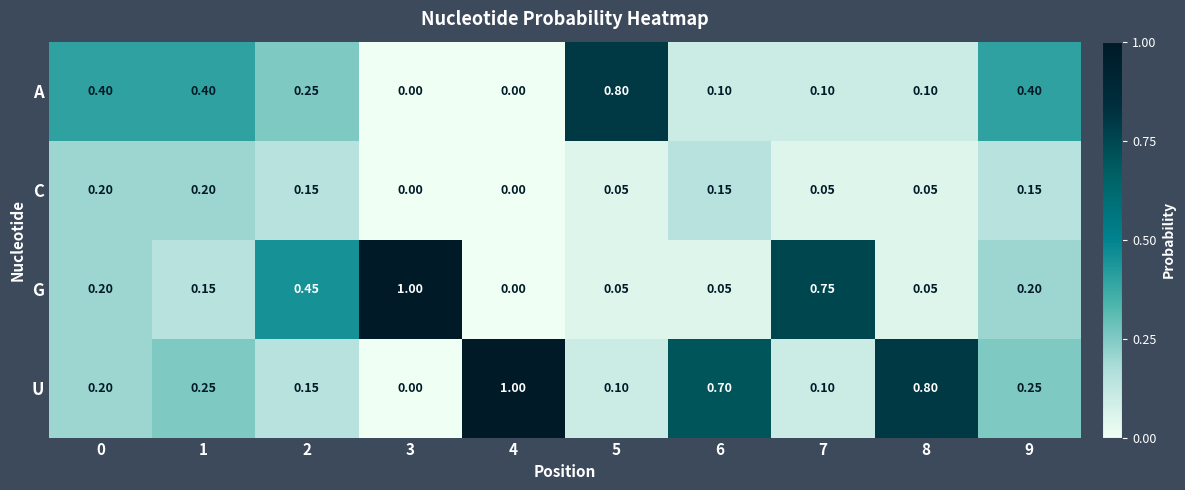

At 6, list the series in order from smallest to largest.

G, A, C, U